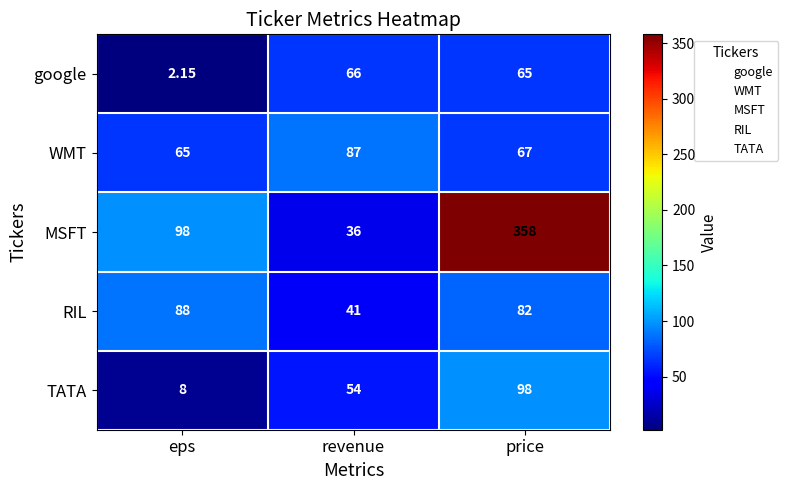

Which series has the largest total across all categories?

MSFT